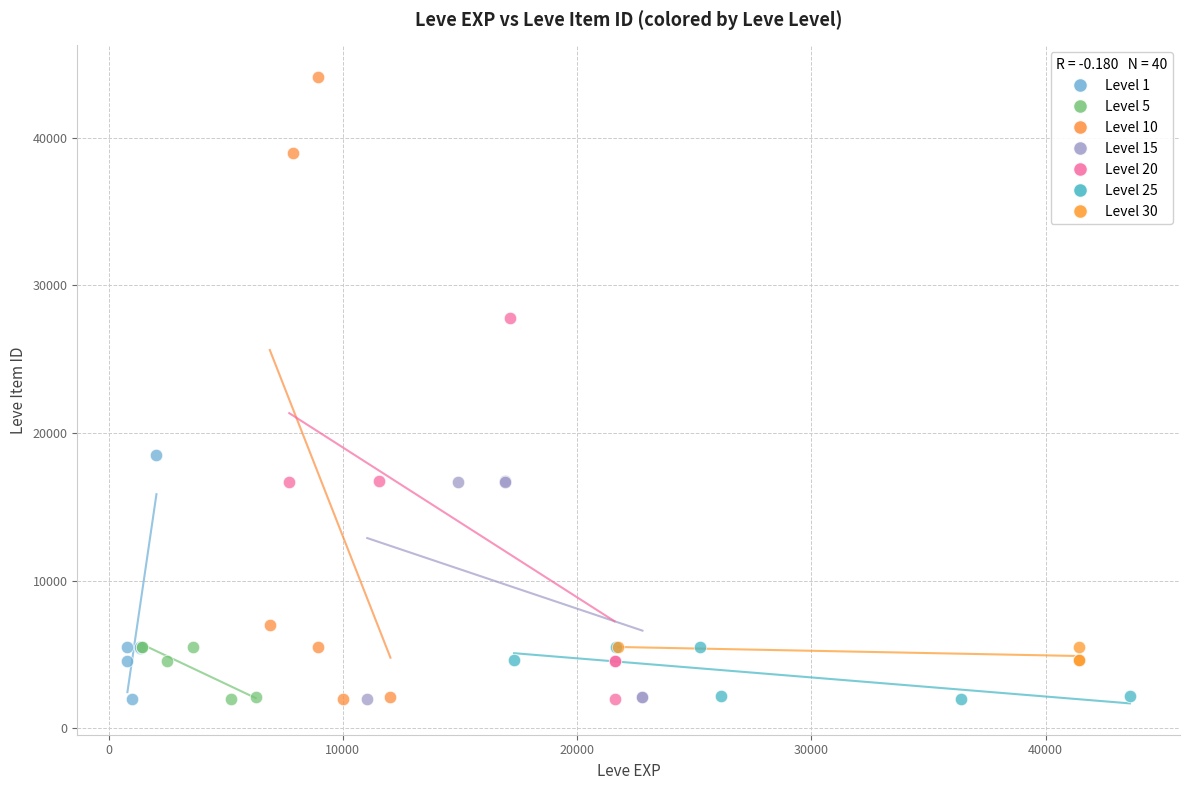

What are all the series names shown in the legend?

Level 1, Level 5, Level 10, Level 15, Level 20, Level 25, Level 30